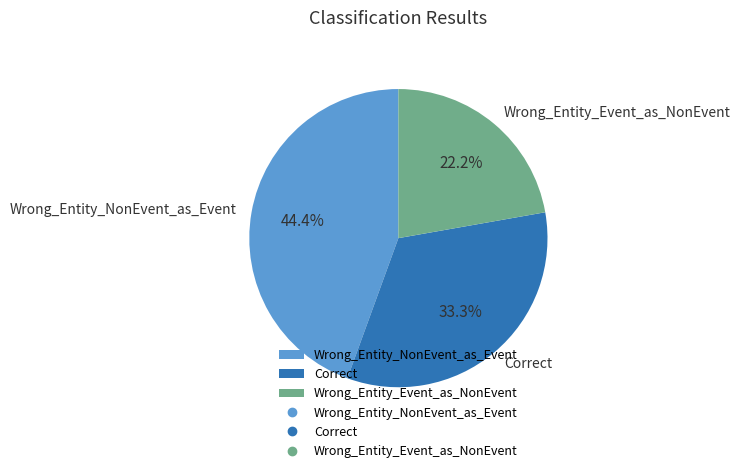

Which has a higher value, Correct or Wrong_Entity_NonEvent_as_Event?

Wrong_Entity_NonEvent_as_Event